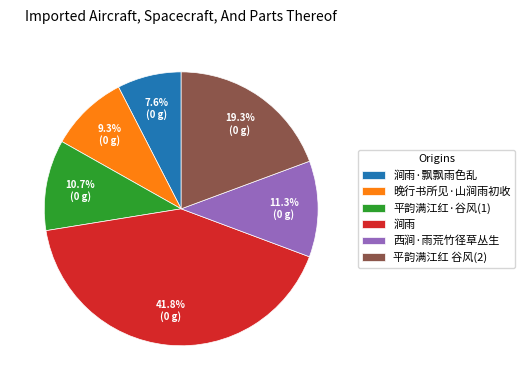

What percentage is NOT represented by 平韵满江红 谷风(2)?

80.7%